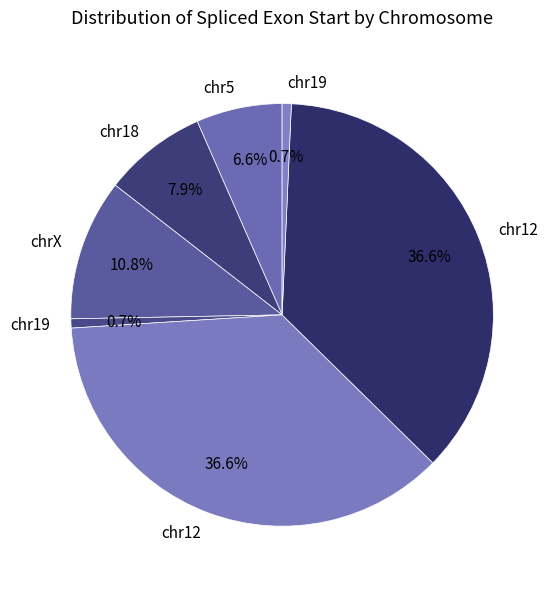

Count the number of slices in the pie.

7